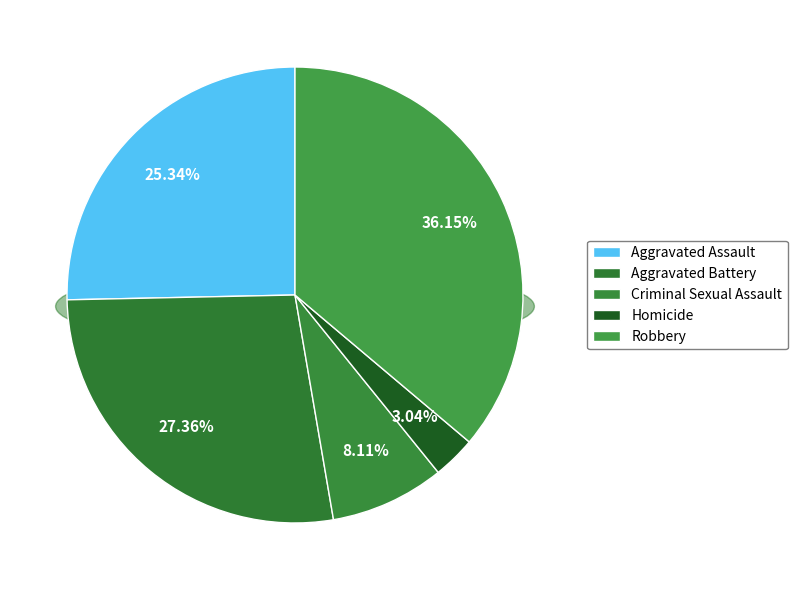

Rank the categories by value from lowest to highest.

Homicide, Criminal Sexual Assault, Aggravated Assault, Aggravated Battery, Robbery